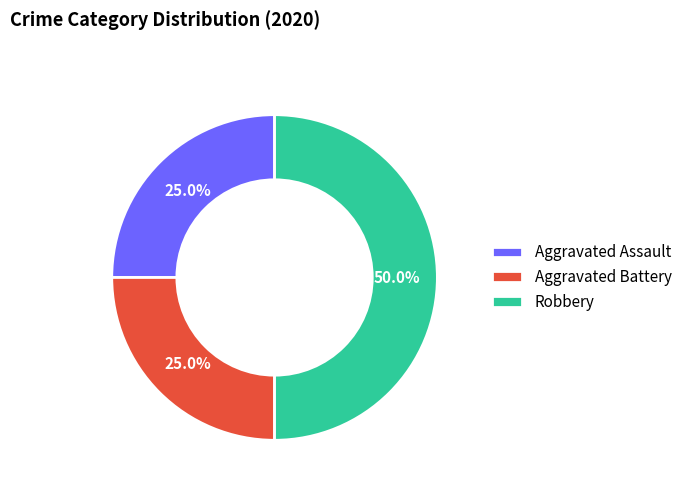

What is the largest slice in the pie chart?

Robbery